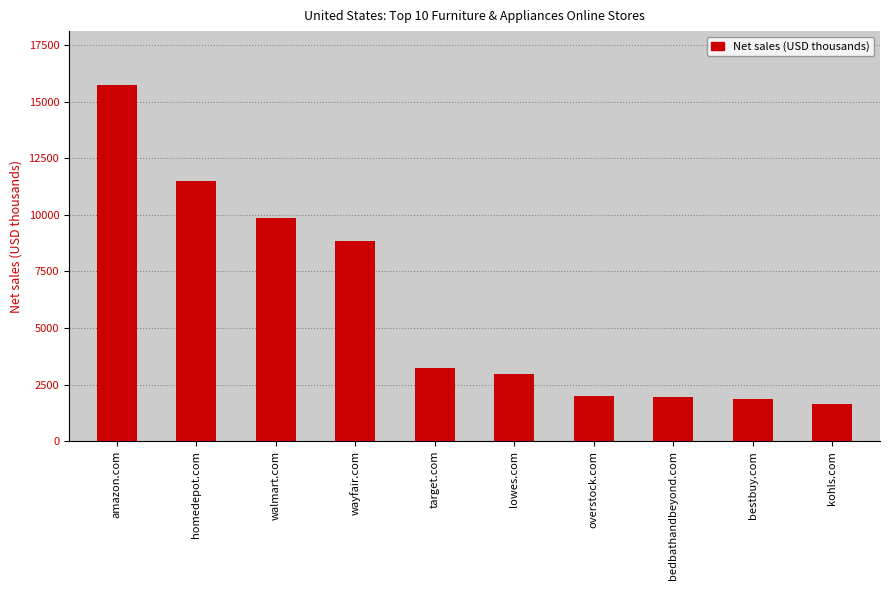

At which label is the value closest to 8685?

wayfair.com